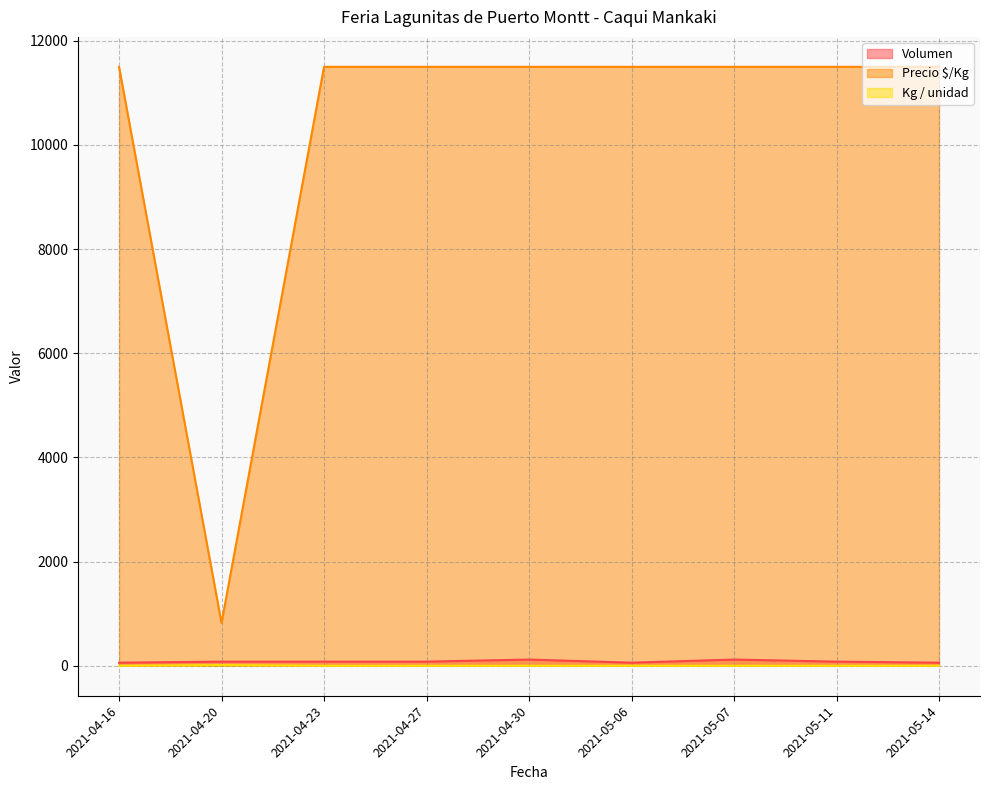

What are all the series names shown in the legend?

Volumen, Precio $/Kg, Kg / unidad